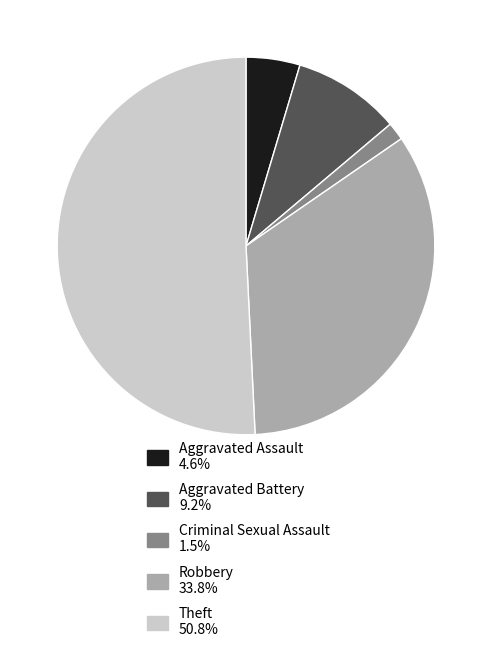

Does Robbery 33.8% represent more than half of the total?

No